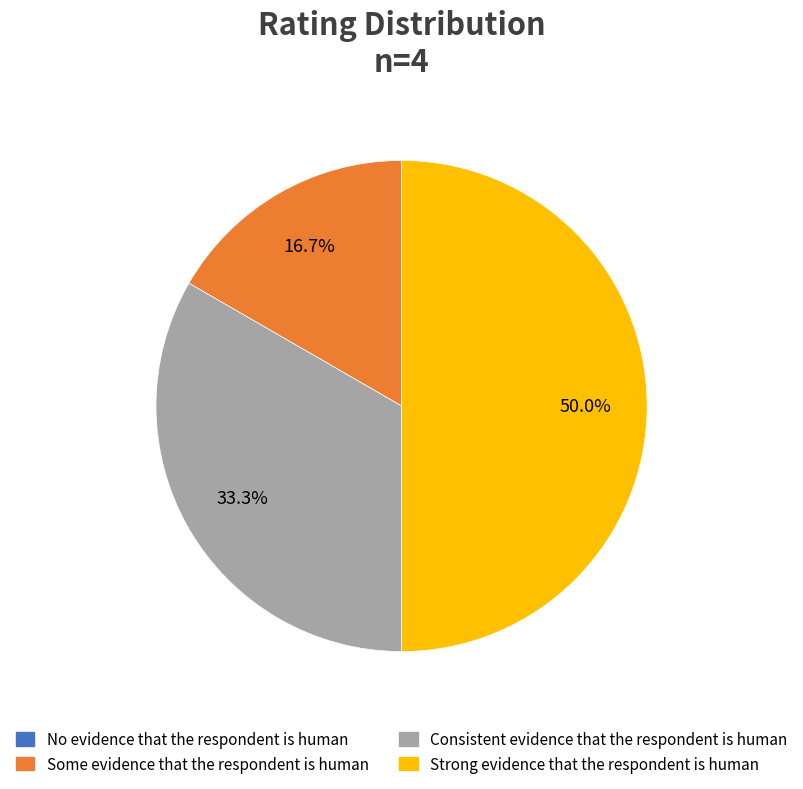

Which slice is the largest?

Strong evidence that the respondent is human